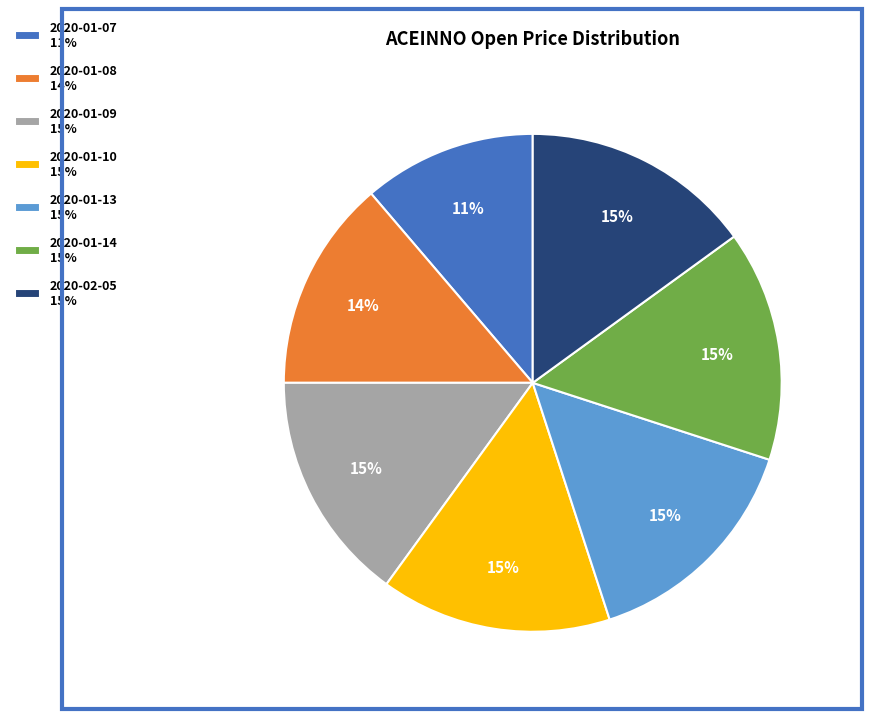

To the nearest percent, what is the difference between the 2020-01-07 11% and 2020-01-09 15% slice percentages?

4%